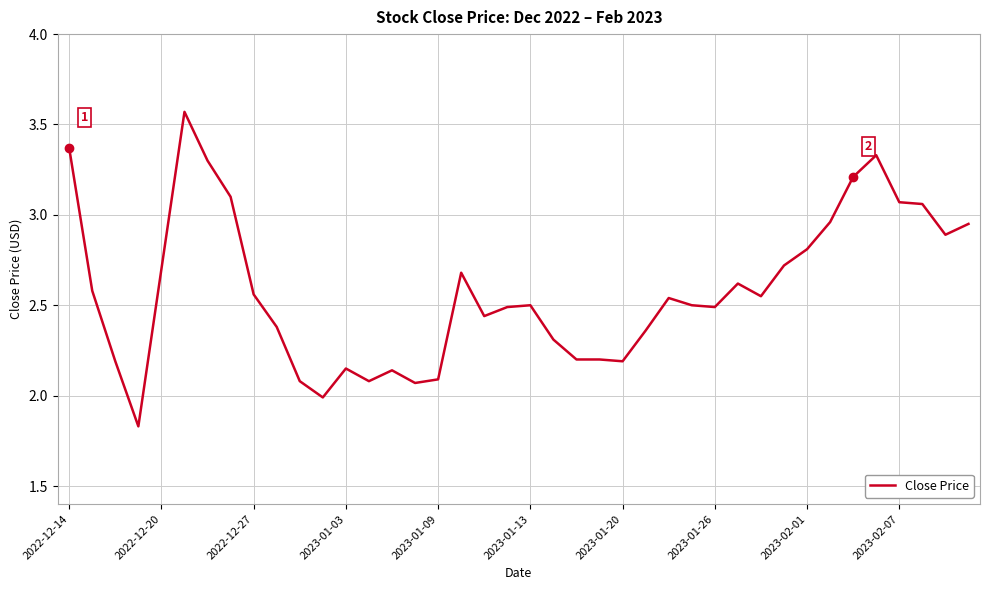

Does the chart display data point markers on the line(s)?

No